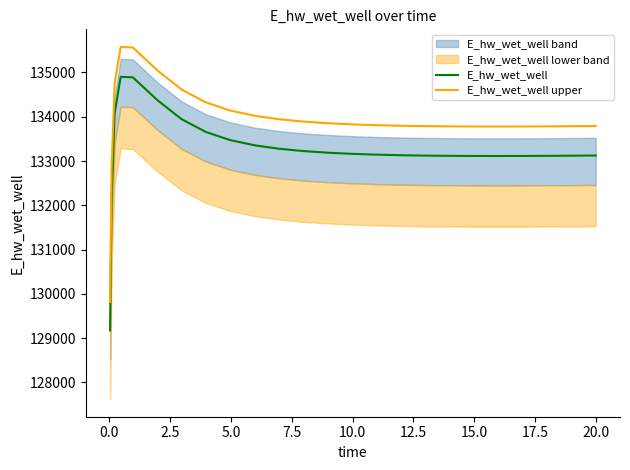

How many lines are shown in the chart?

2